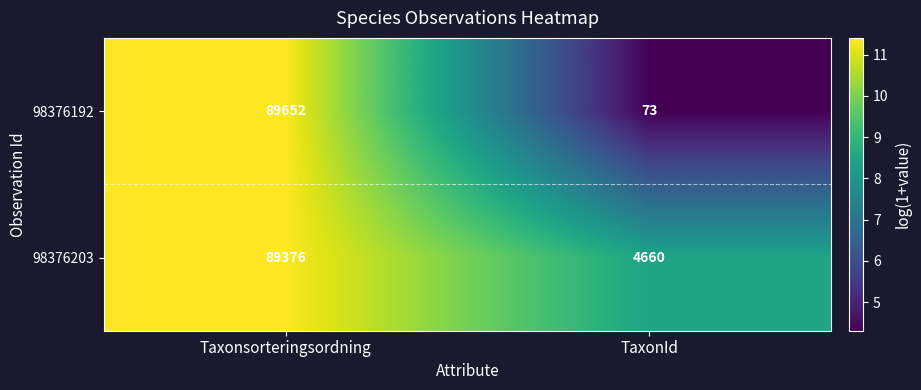

What is the approximate value of 98376192 at TaxonId, to the nearest 10?

70